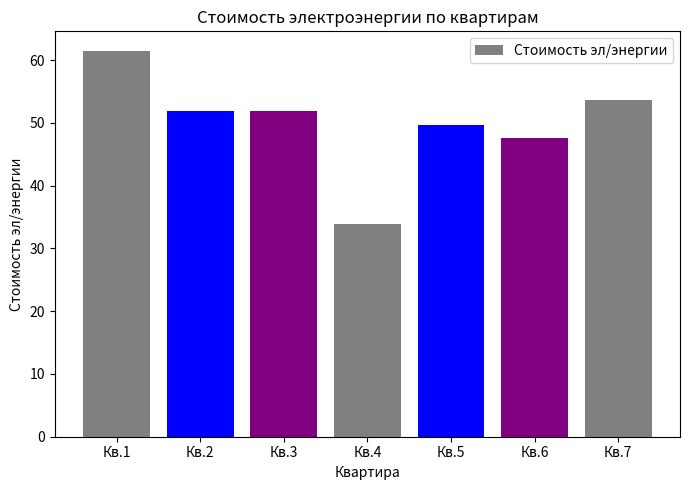

What is the difference between the maximum and minimum values?

27.6